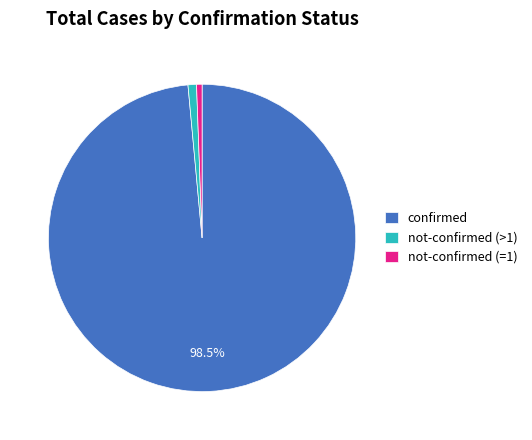

Between confirmed and not-confirmed (=1), which is larger?

confirmed